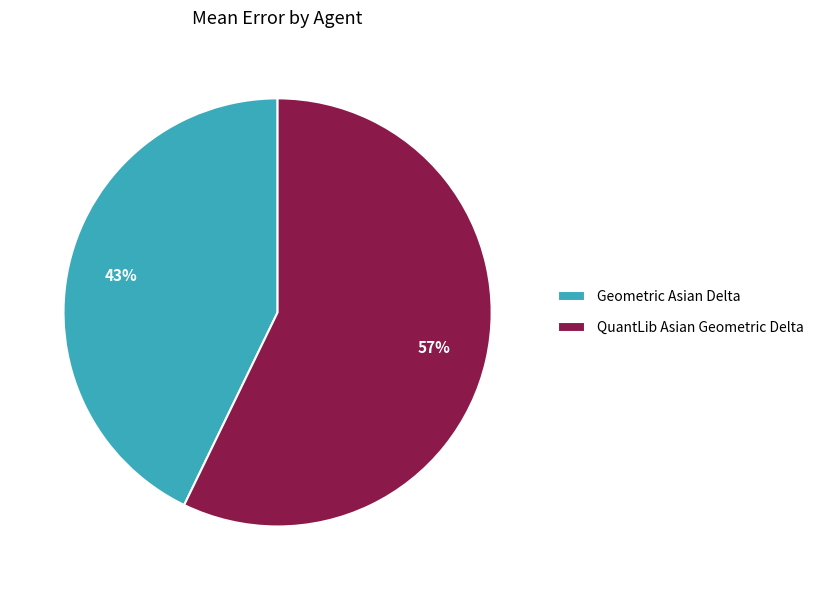

Does any single category account for the majority?

Yes